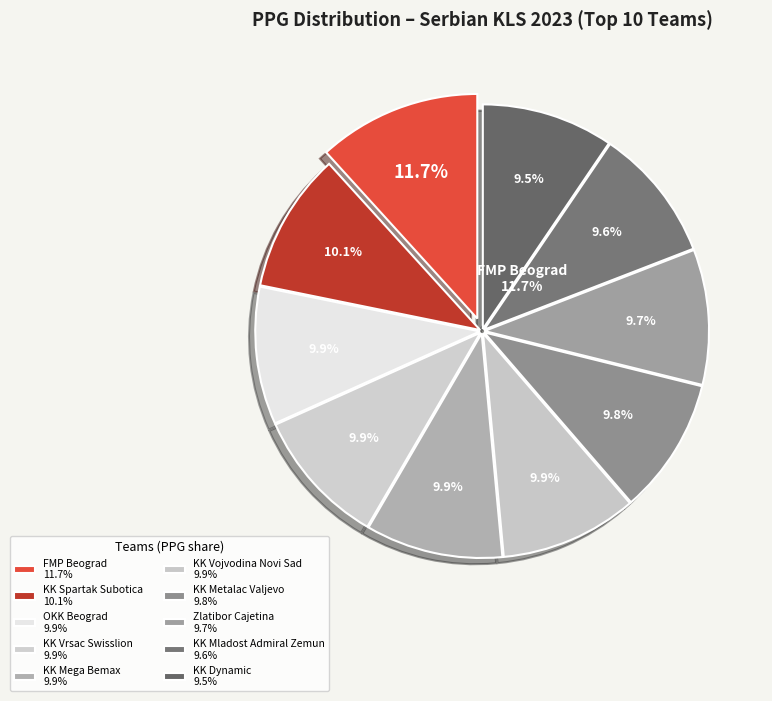

Which category has the biggest portion of the pie?

FMP Beograd